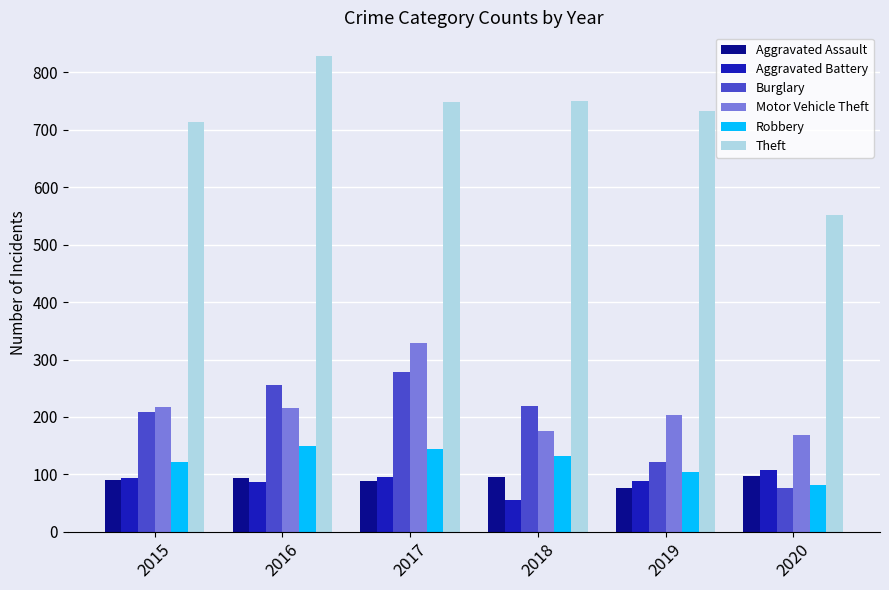

What is the value of the Theft bar at the 3rd from the left?

749